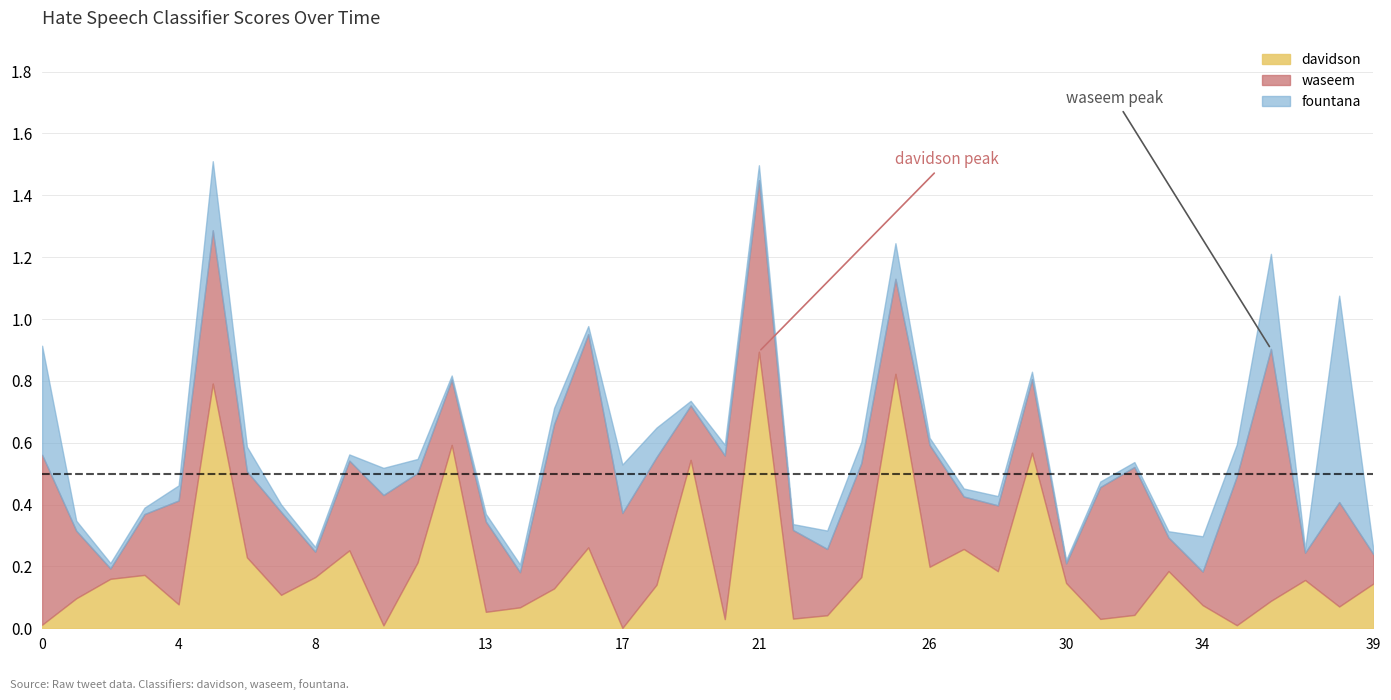

List the series in order of their peak value, lowest first.

fountana, waseem, davidson